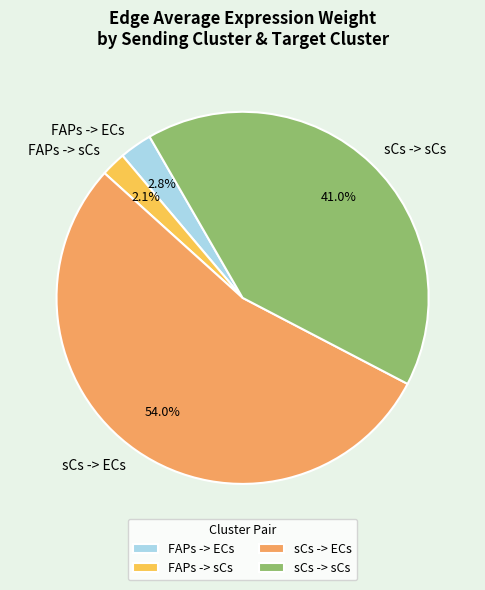

Is it true that sCs -> ECs is 68% of the pie?

False